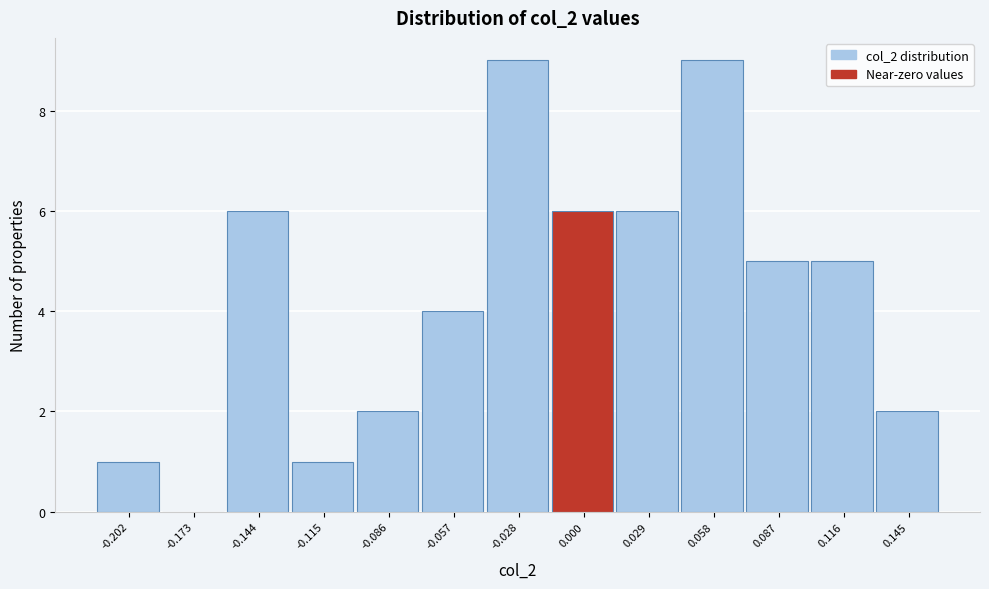

What is the height of the bar covering -0.215 to -0.190 on the x-axis? Neither the bar edges nor the heights are printed on the chart, so give them approximately, as read against the axes.

1